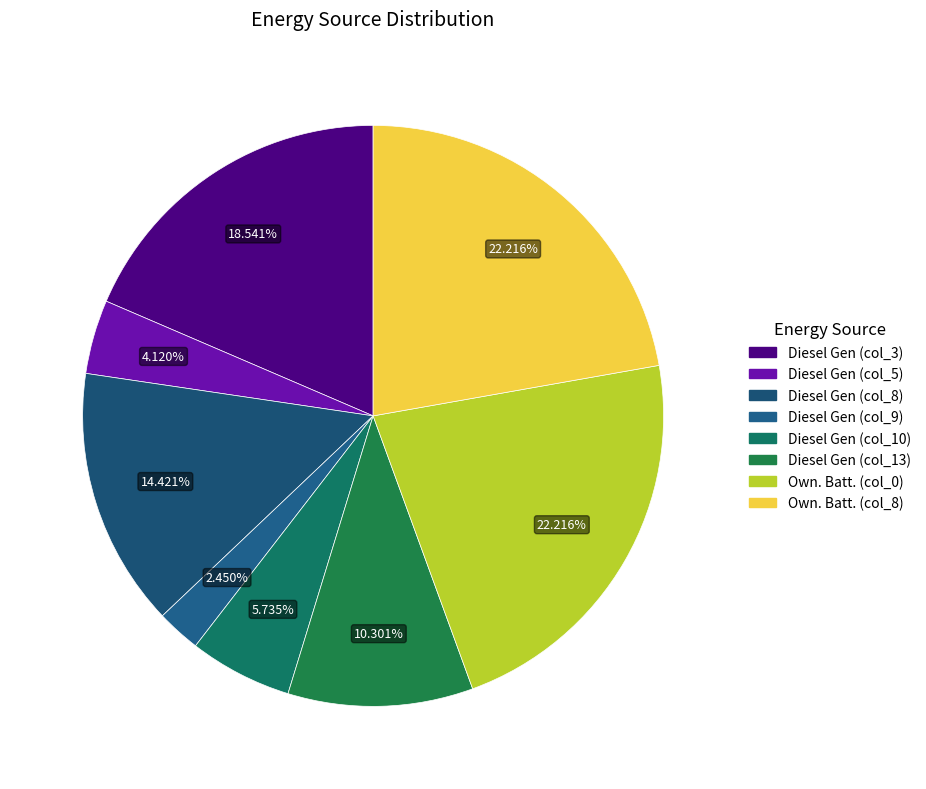

How many slices are in this pie chart?

8